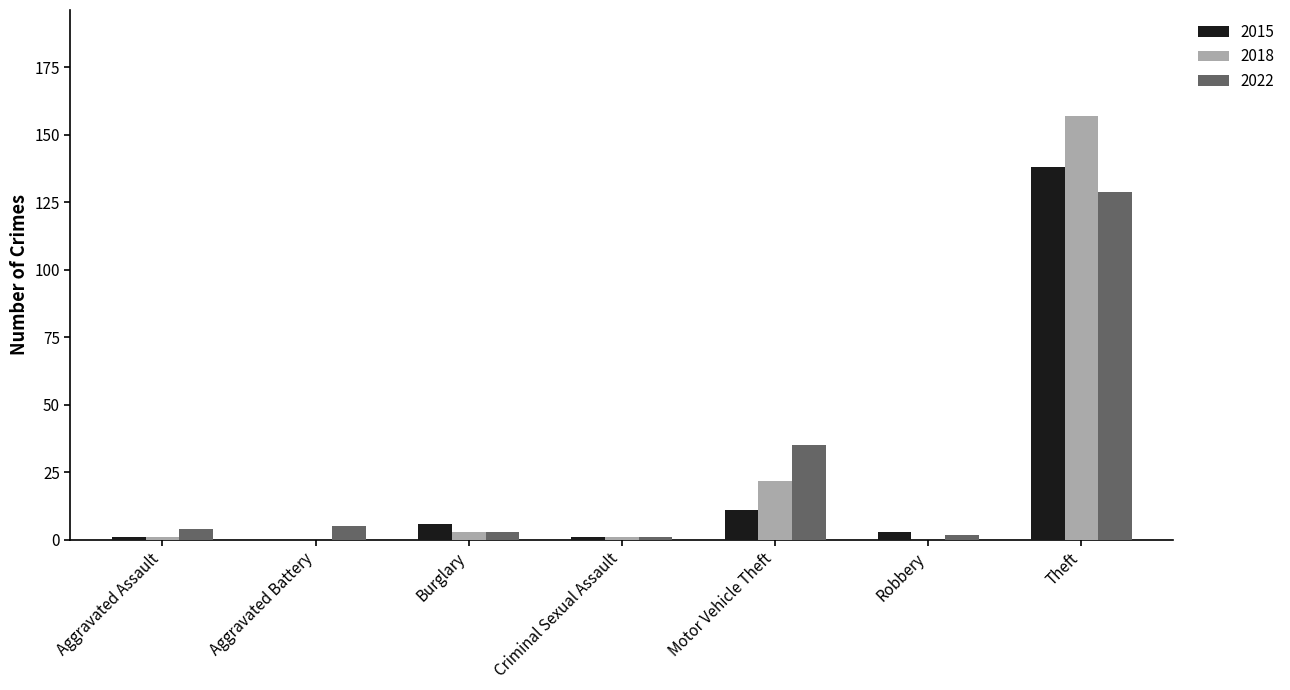

Is it true that 2018 equals 157 at Theft?

True